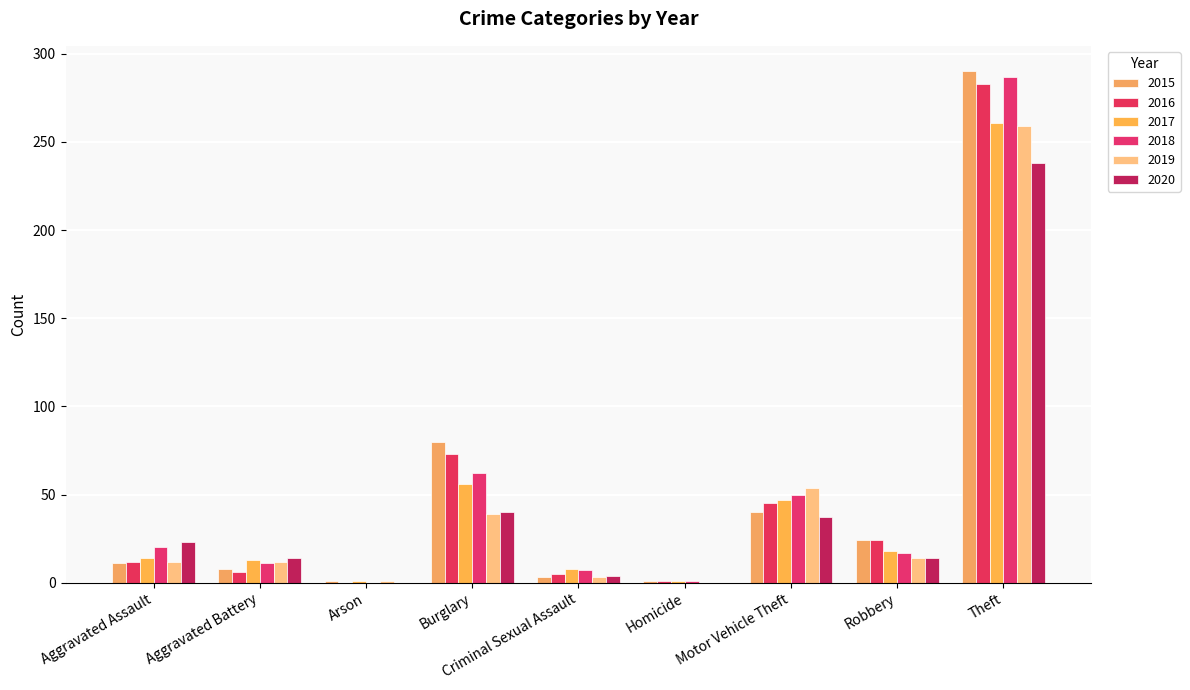

Is it true that 2017 equals 2 at Arson?

False